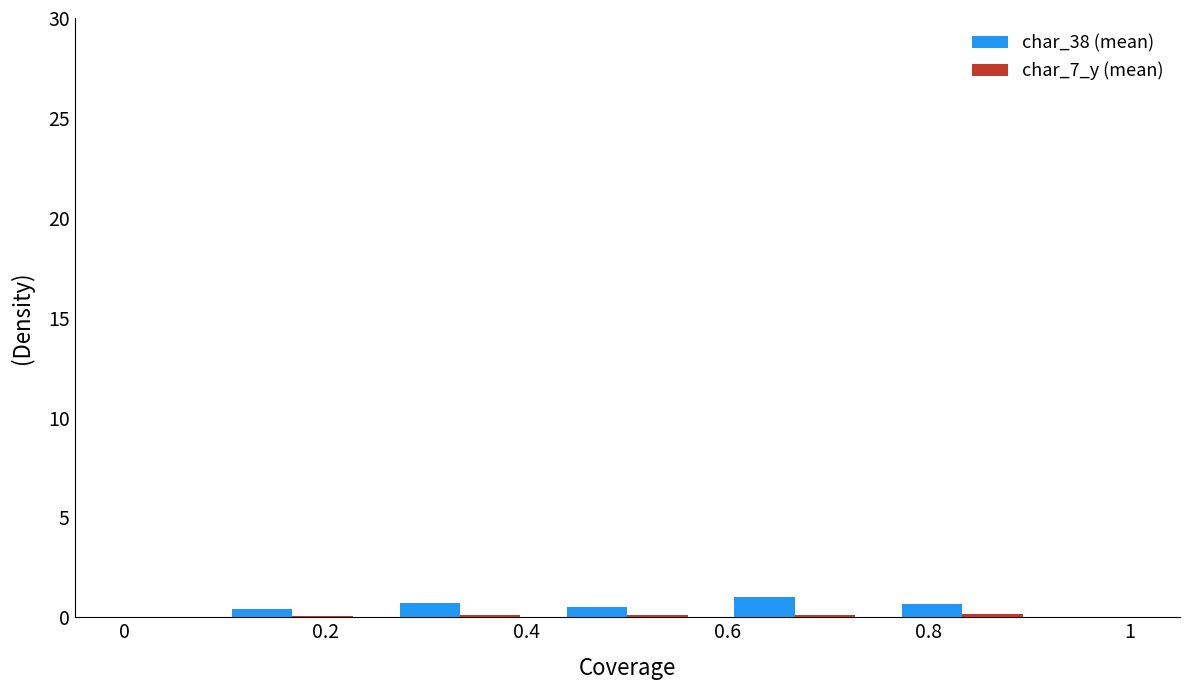

What is the greatest value displayed?

1.0